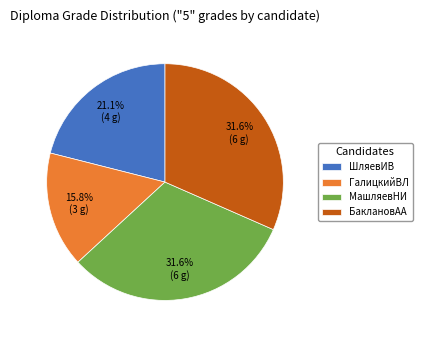

To the nearest percent, what percentage of the pie is ШляевИВ?

21%